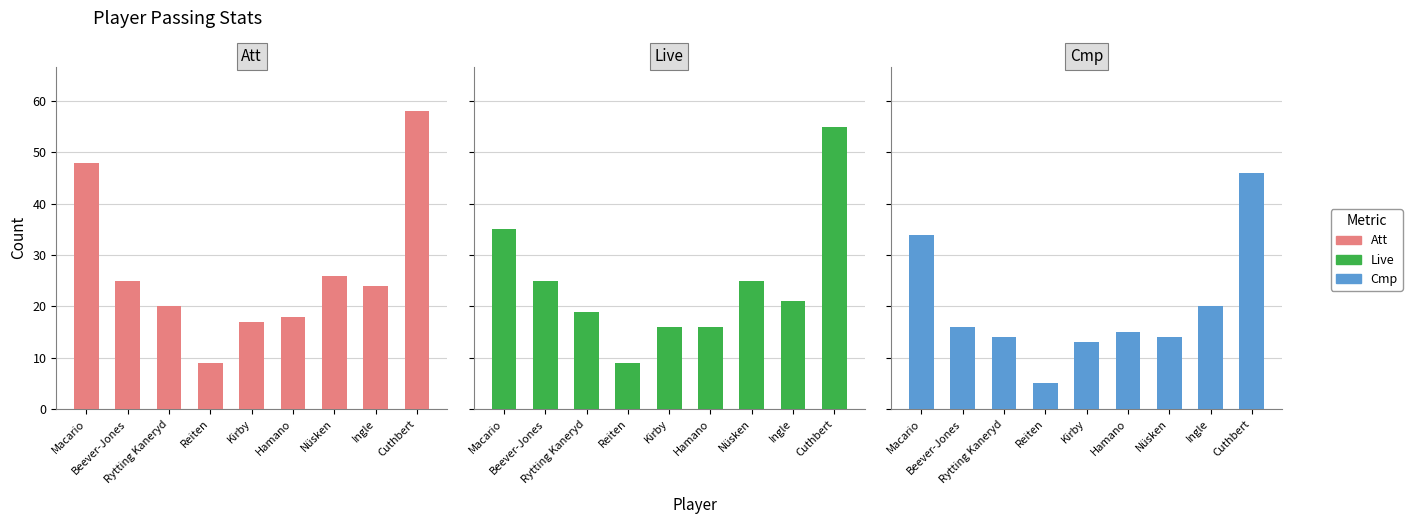

Which has a higher value, Macario or Rytting Kaneryd?

Macario